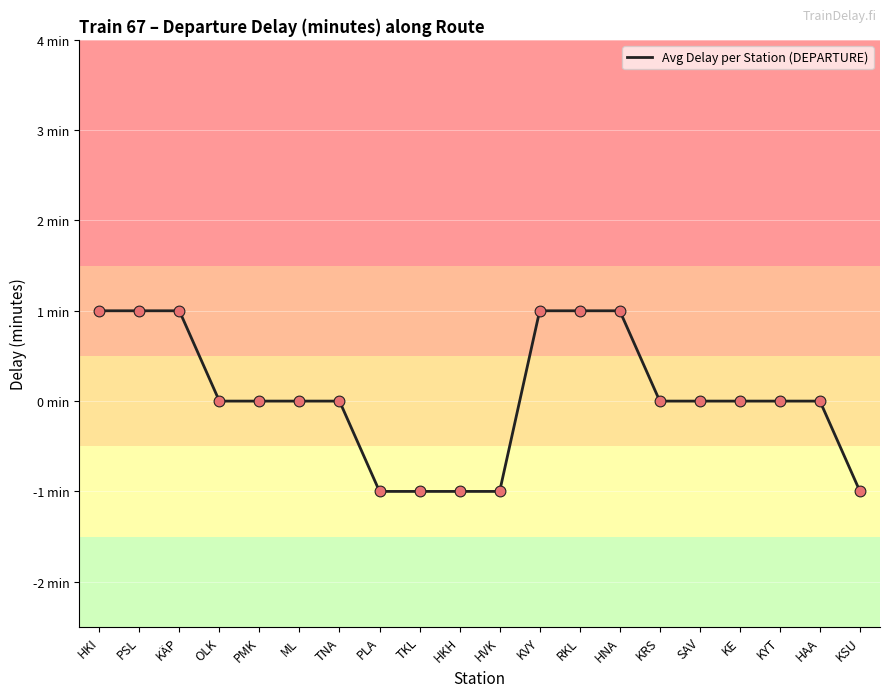

Which has a higher value, PLA or HKH?

PLA